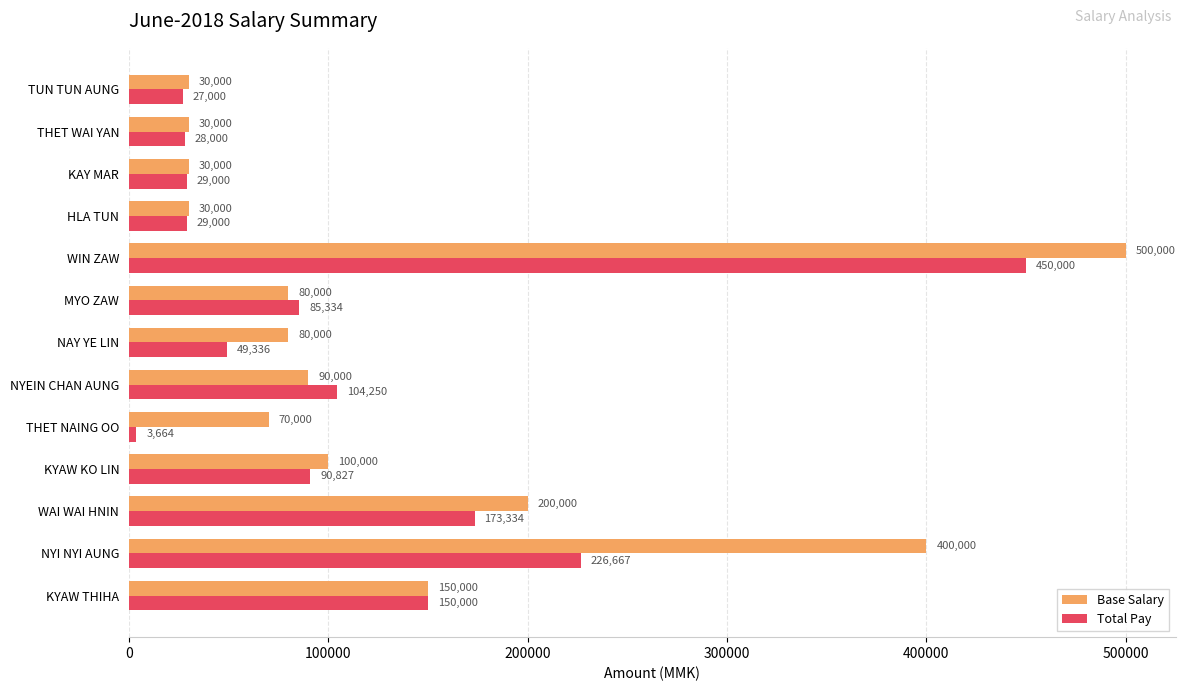

How many distinct data groups are displayed?

2